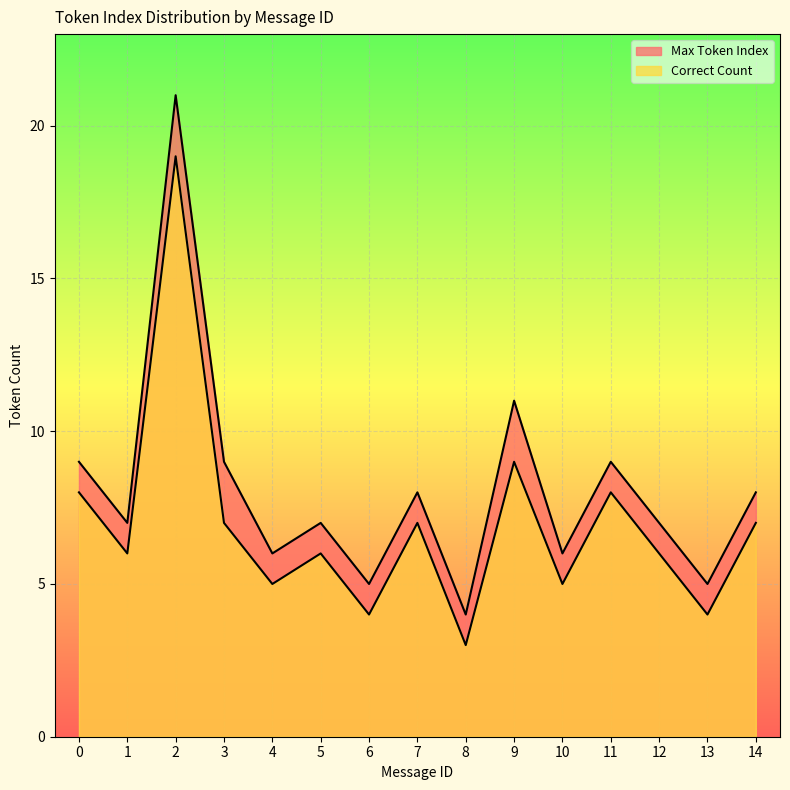

Rank the series by their average value, from lowest to highest.

Correct Count, Max Token Index